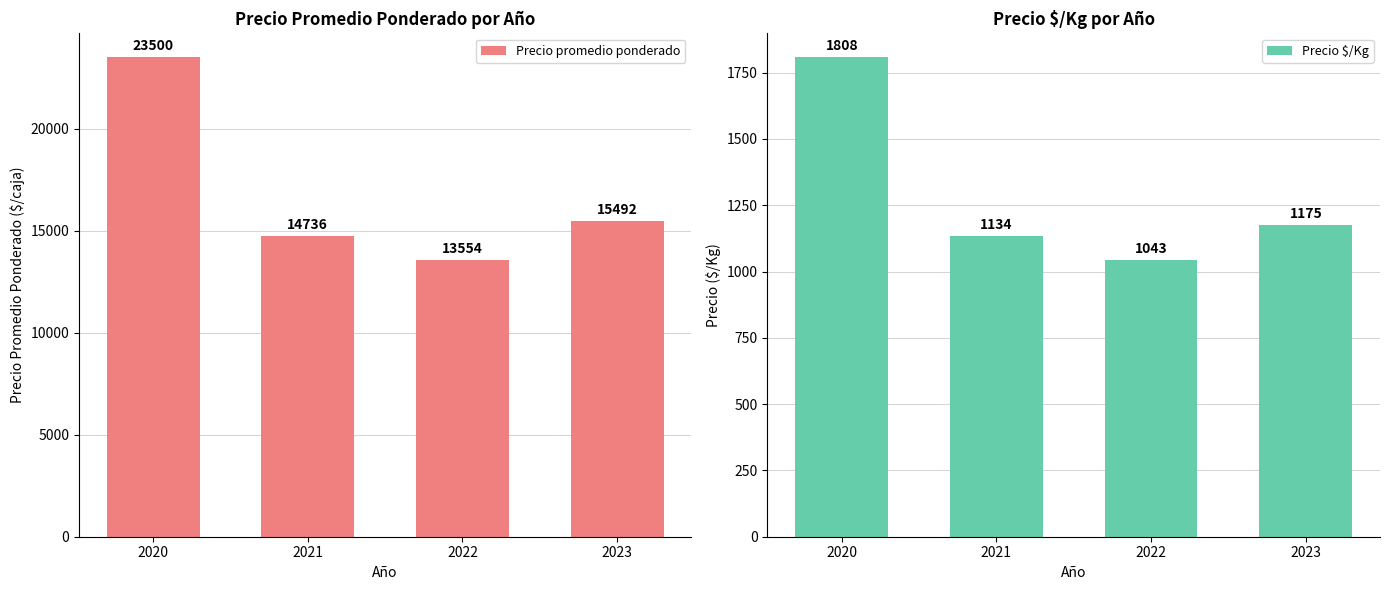

Reading right to left, what are all the values shown in this chart?

Precio promedio ponderado: 2023=15492	2022=13554	2021=14736	2020=23500
Precio $/Kg: 2023=1175	2022=1043	2021=1134	2020=1808